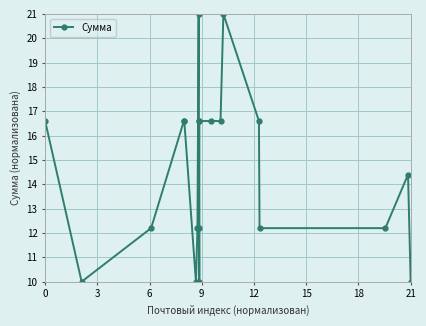

What is the difference between the second highest and second lowest values?

11.0